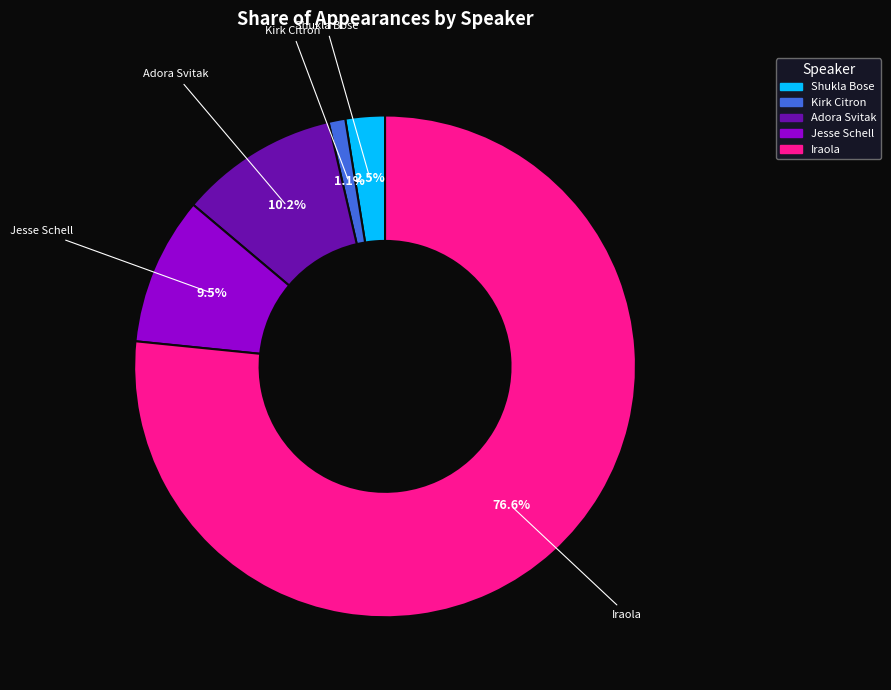

To the nearest percent, what is the combined percentage of Shukla Bose and Adora Svitak?

13%